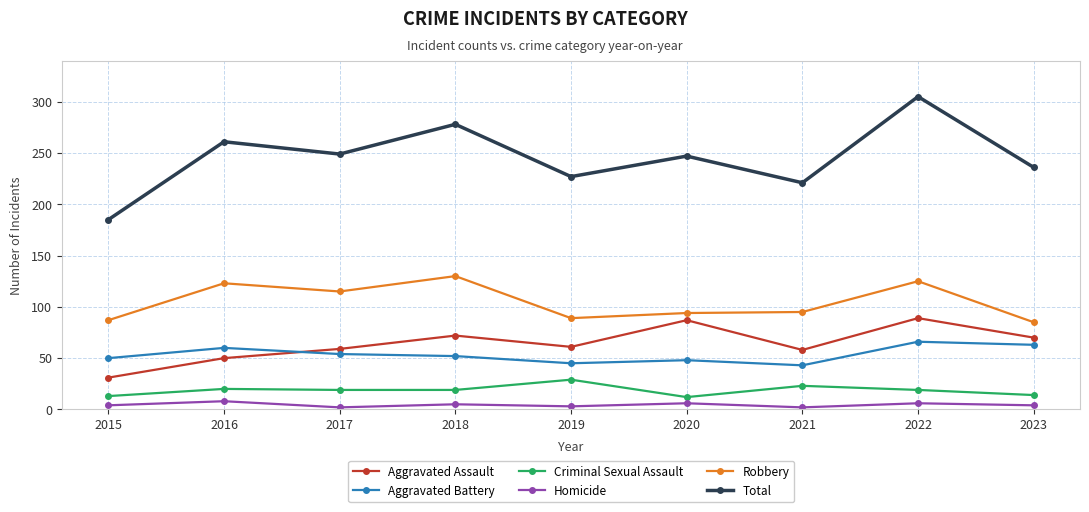

What is the value of the Homicide point at the 1st from the left?

4